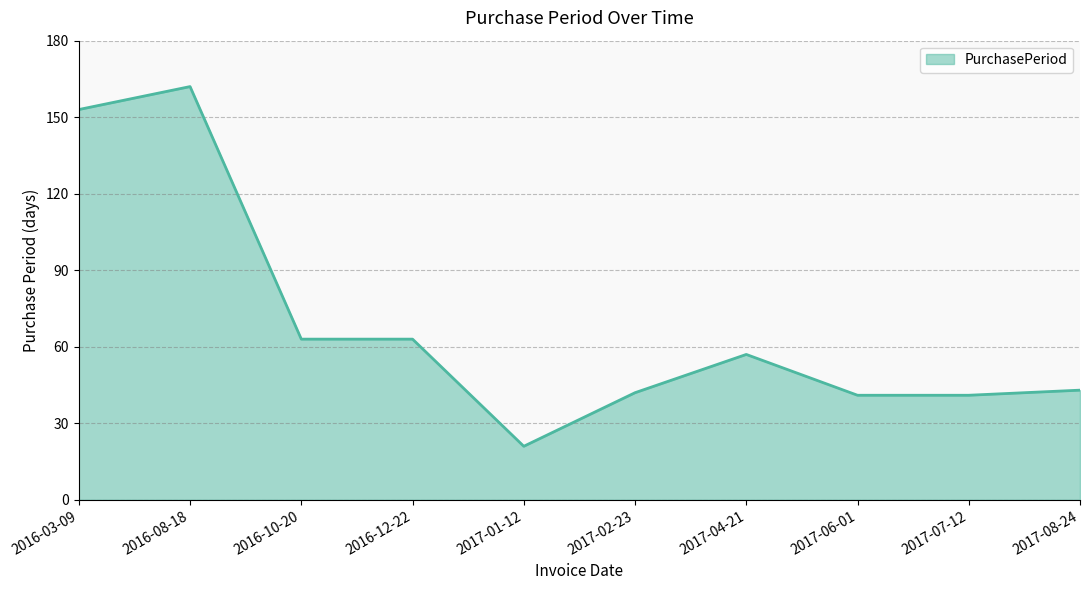

Is it true that the value at 2017-01-12 is 21?

True